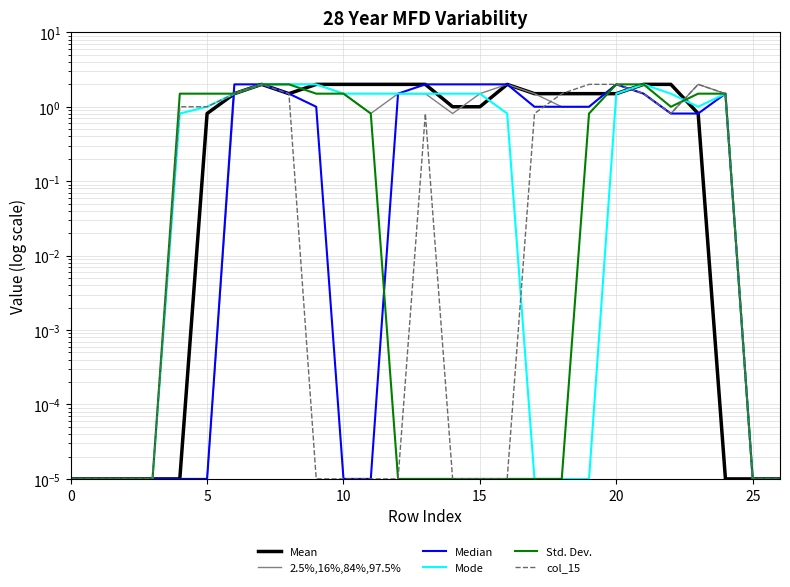

What are all the series names shown in the legend?

Mean, 2.5%,16%,84%,97.5%, Median, Mode, Std. Dev., col_15